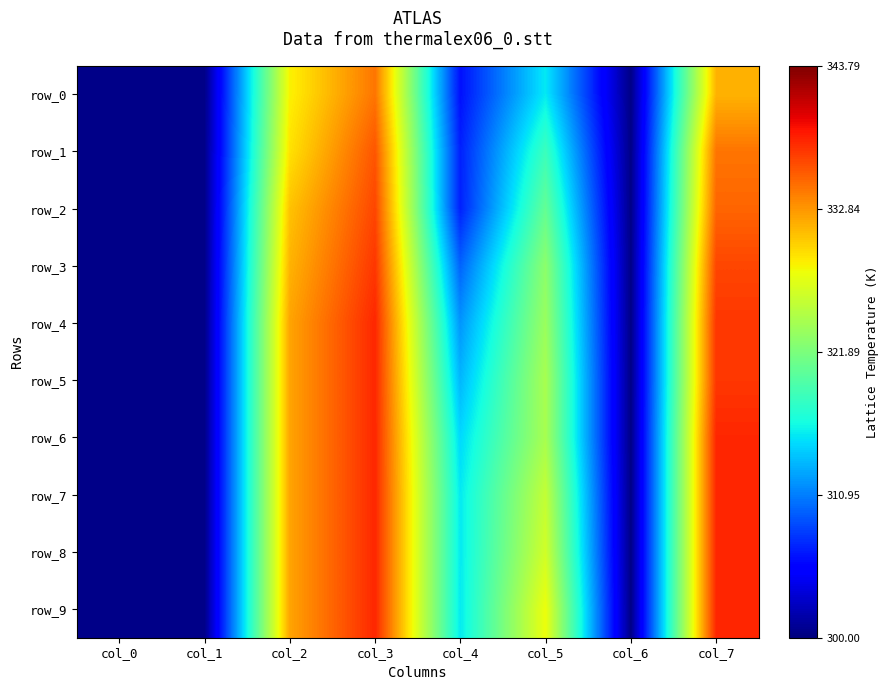

Rank the series at col_6 from lowest to highest value.

row_0, row_1, row_2, row_3, row_4, row_5, row_6, row_7, row_8, row_9